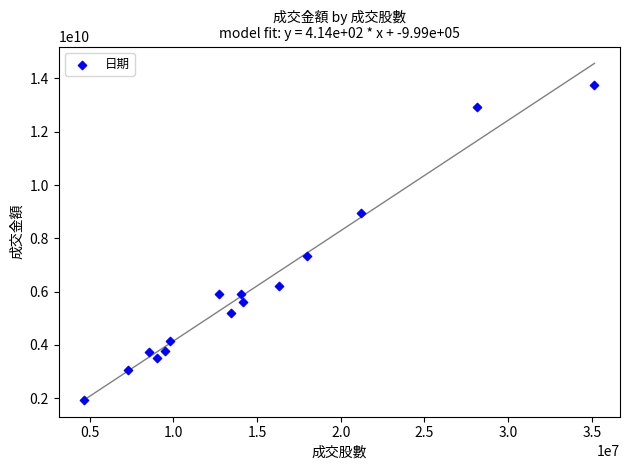

What Y value in the scatter plot is closest to 7845666811?

7350849040